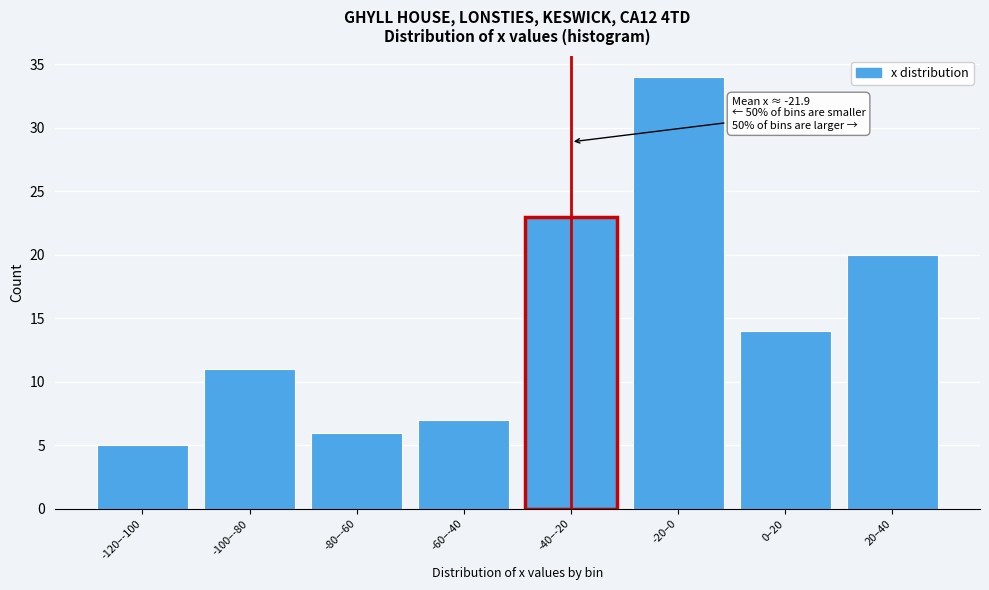

Reading left to right, list all the values displayed in this chart.

-120–-100=5	-100–-80=11	-80–-60=6	-60–-40=7	-40–-20=23	-20–0=34	0–20=14	20–40=20